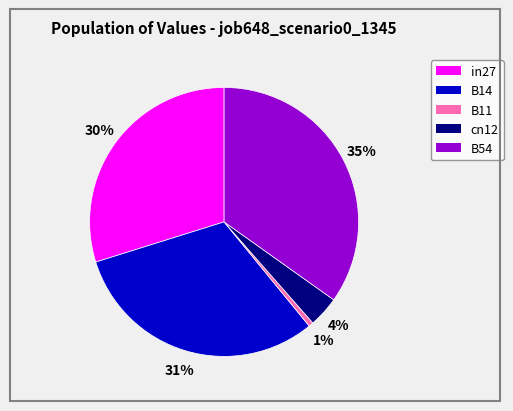

Is the sum of B54 and cn12 greater than half?

No